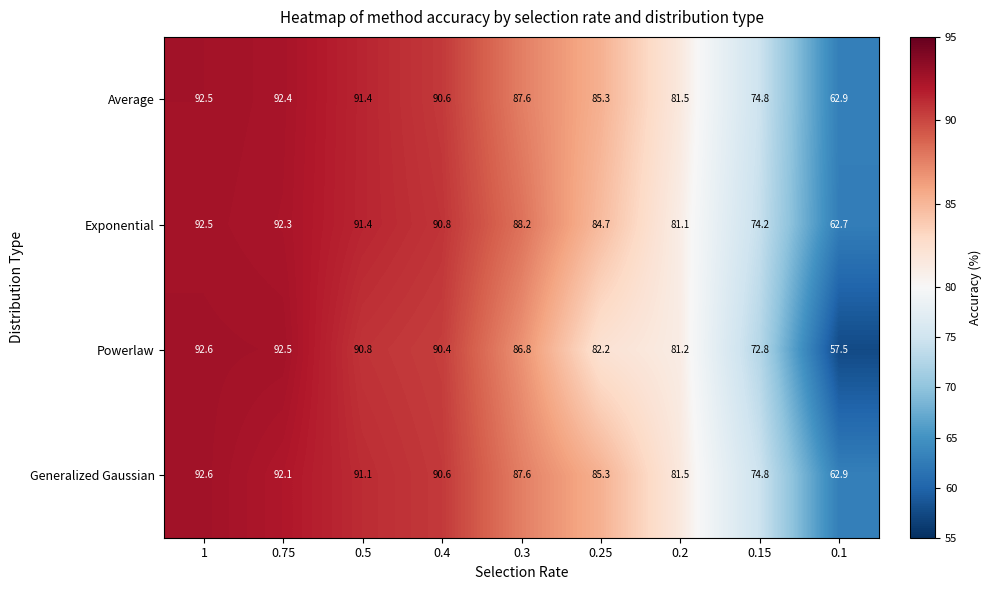

Which series has the largest total across all categories?

Average